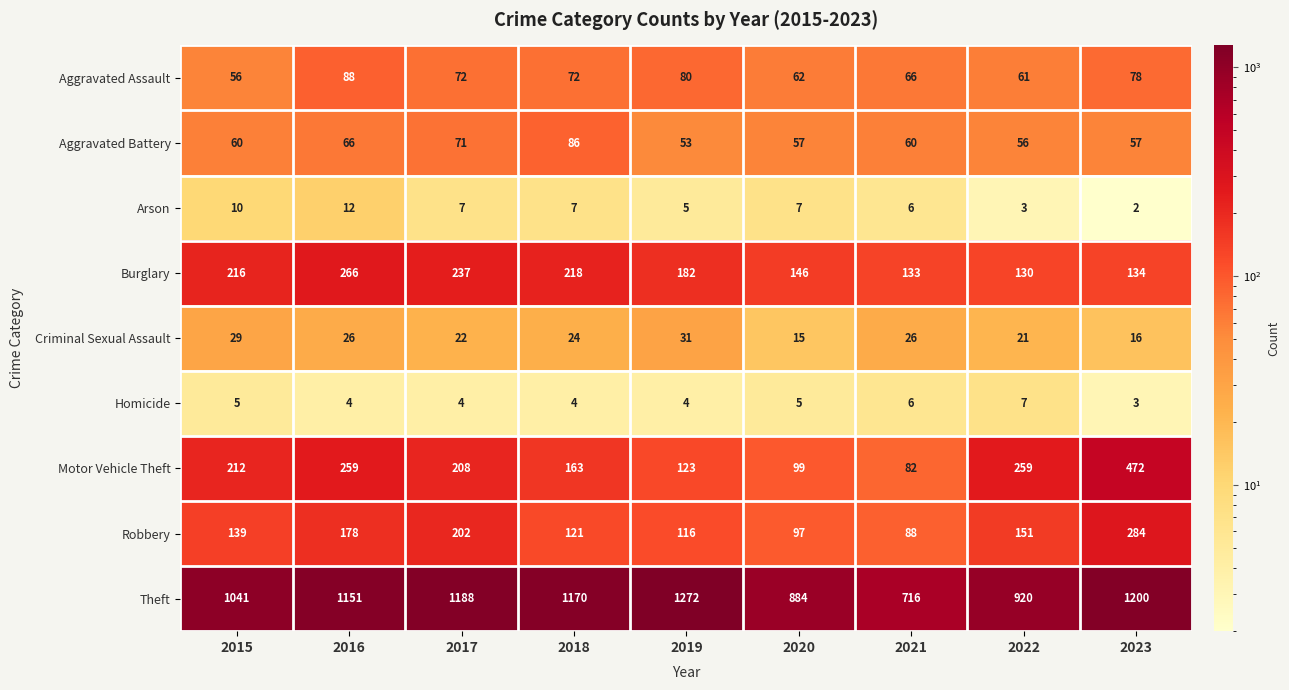

The Aggravated Assault series shows 66 at 2021. True or false?

True